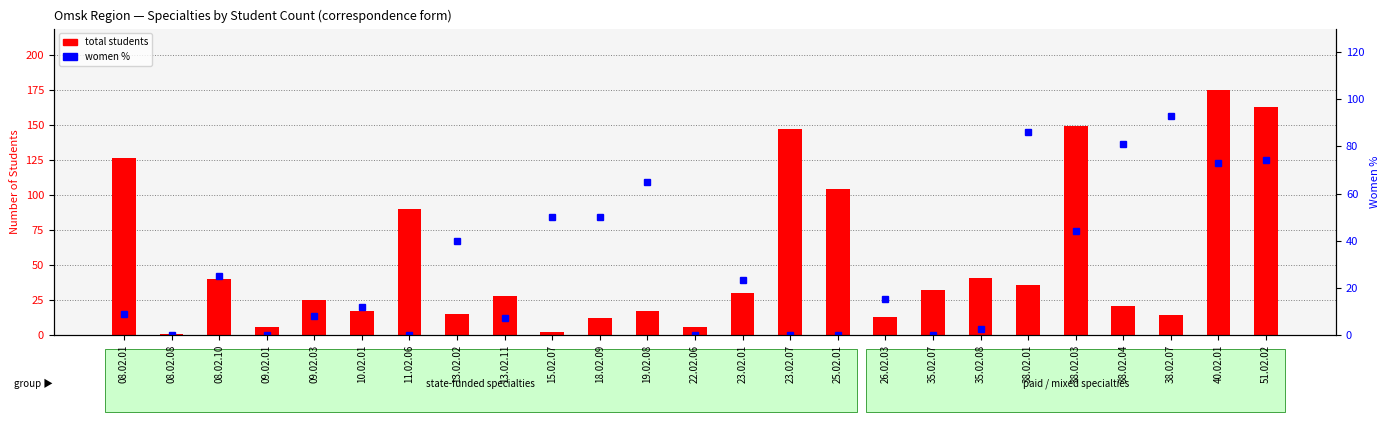

Which category has the highest value in the total students series?

40.02.01